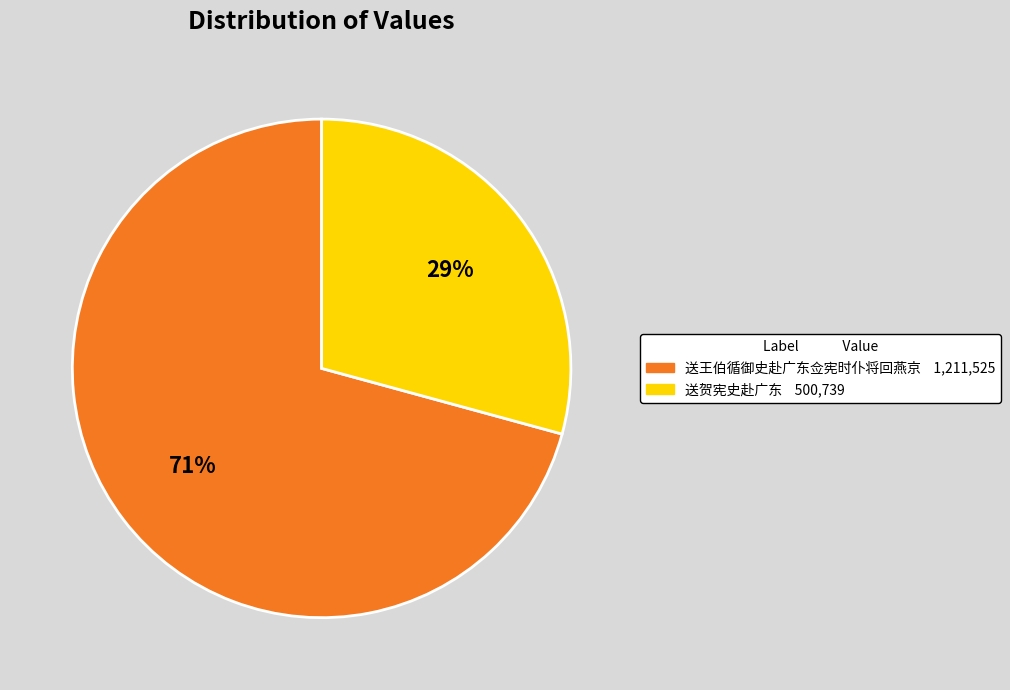

Rank the categories by value from highest to lowest.

送王伯循御史赴广东佥宪时仆将回燕京, 送贺宪史赴广东